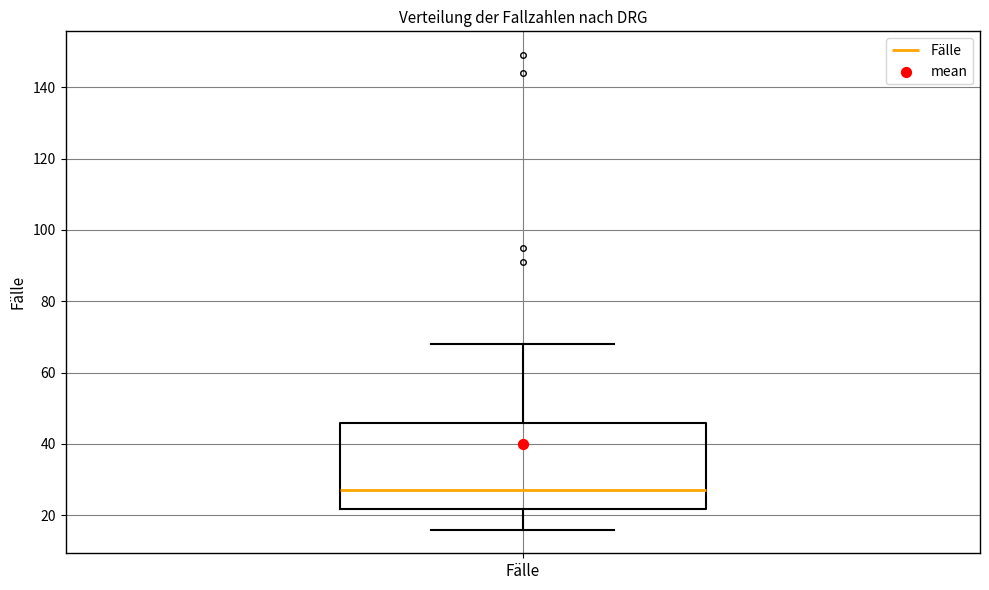

Where does the median line of the box for Fälle sit on the y-axis? The values are not printed on the chart, so give them approximately, as read against the axis.

28